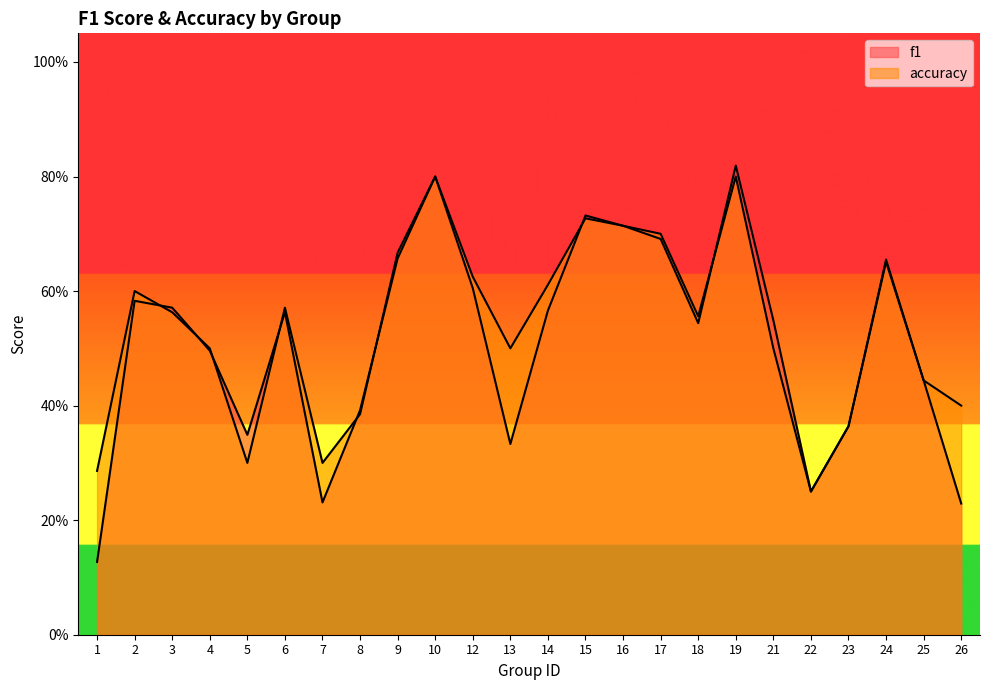

Reading right to left, extract all data points from this chart.

f1: 0.2	0.4	0.7	0.4	0.2	0.5	0.8	0.5	0.7	0.7	0.7	0.6	0.3	0.6	0.8	0.7	0.4	0.2	0.6	0.3	0.5	0.6	0.6	0.1
accuracy: 0.4	0.4	0.7	0.4	0.2	0.5	0.8	0.6	0.7	0.7	0.7	0.6	0.5	0.6	0.8	0.7	0.4	0.3	0.6	0.3	0.5	0.6	0.6	0.3